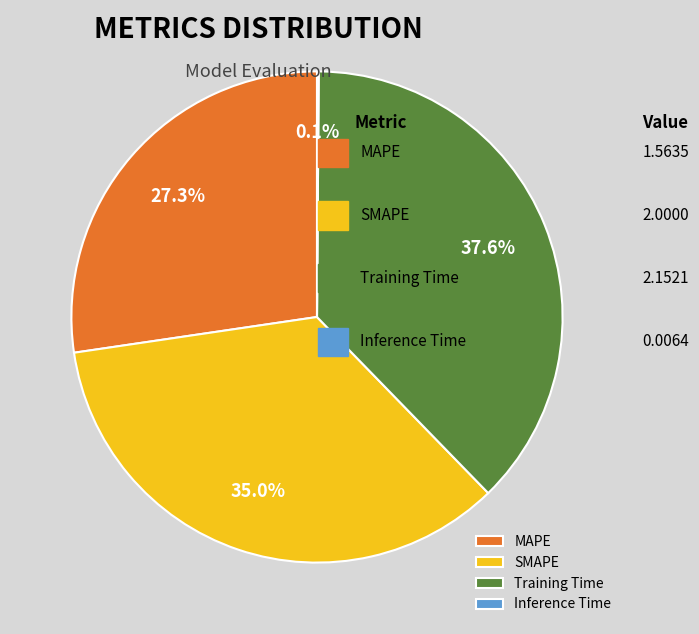

To the nearest percent, what portion does MAPE represent?

27%